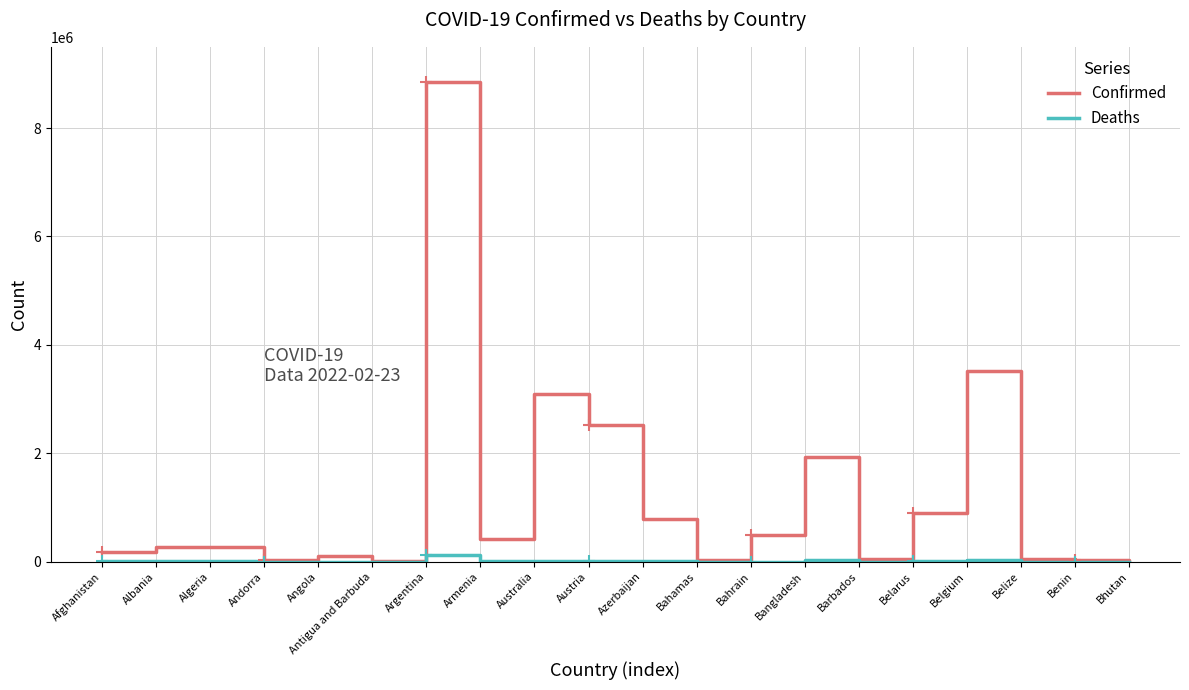

Which series has the widest spread of values?

Confirmed